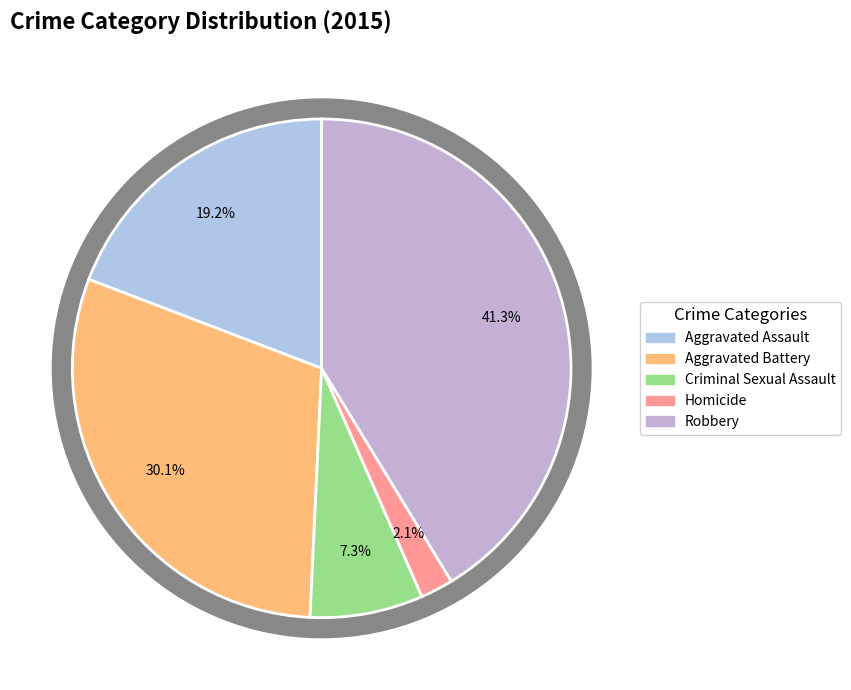

What percentage is the Criminal Sexual Assault slice, to the nearest percent?

7%